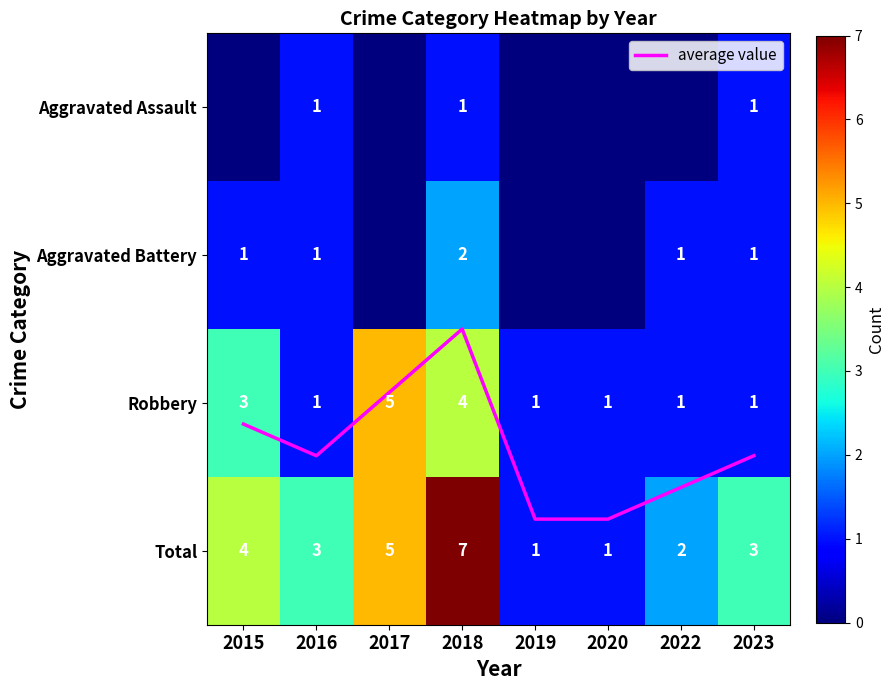

What is the average value of the Total series?

3.2